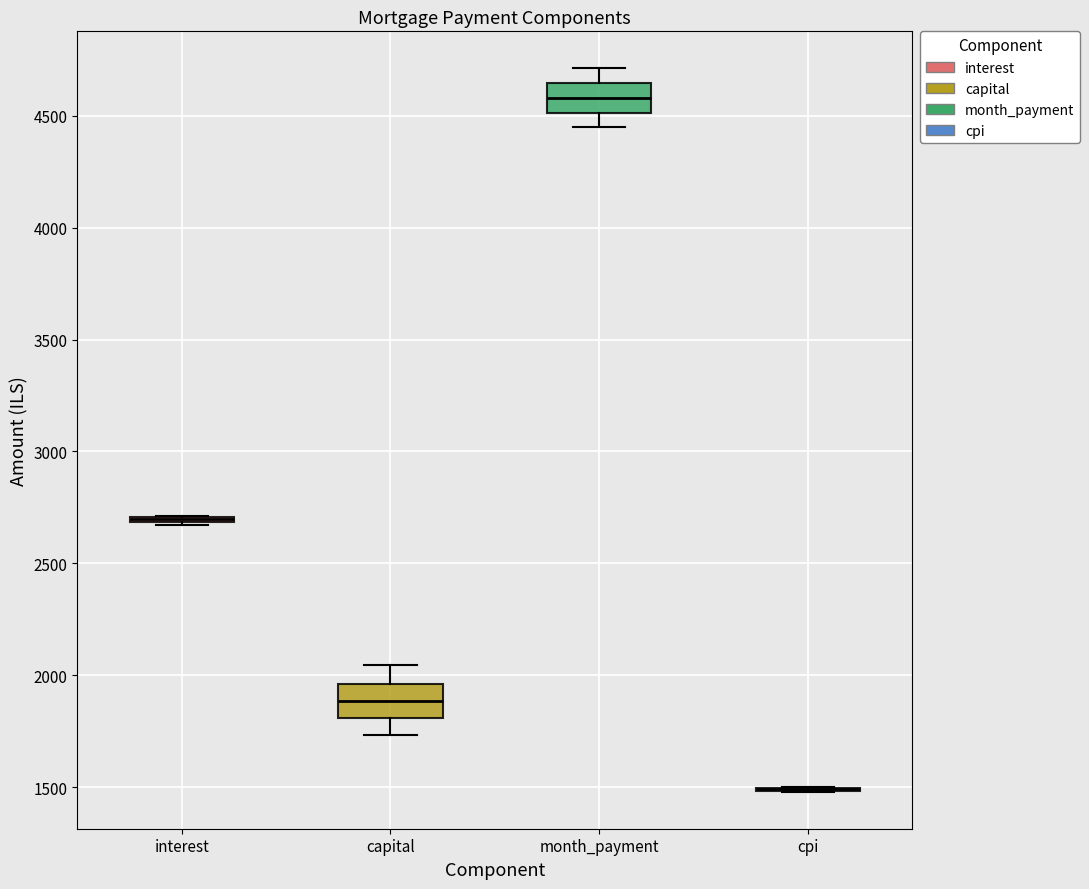

Reading left to right, transcribe this box plot: for each box, give where its median line is, the range the box spans, and where its two whiskers end, as read against the y-axis. The values are not printed on the chart, so give them approximately, as read against the axis.

interest: box collapsed to a line at 2700, whiskers 2650 to 2700
capital: median 1900, box 1800 to 1950, whiskers 1750 to 2050
month_payment: median 4600, box 4500 to 4650, whiskers 4450 to 4700
cpi: box collapsed to a line at 1500, whiskers 1500 to 1500